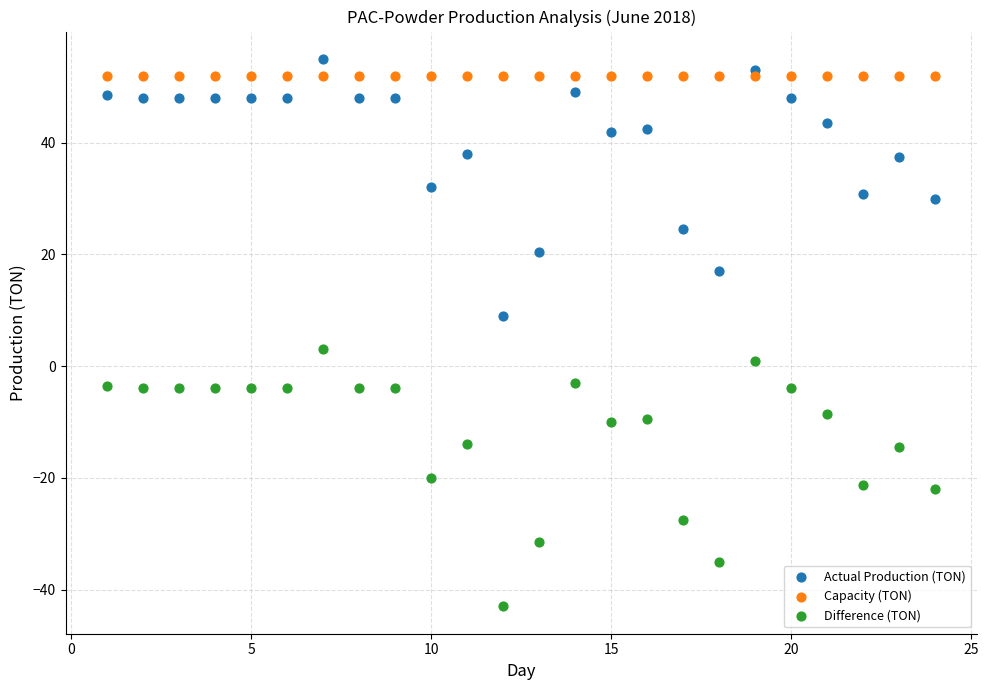

Which series reaches the minimum Y coordinate?

Difference (TON)